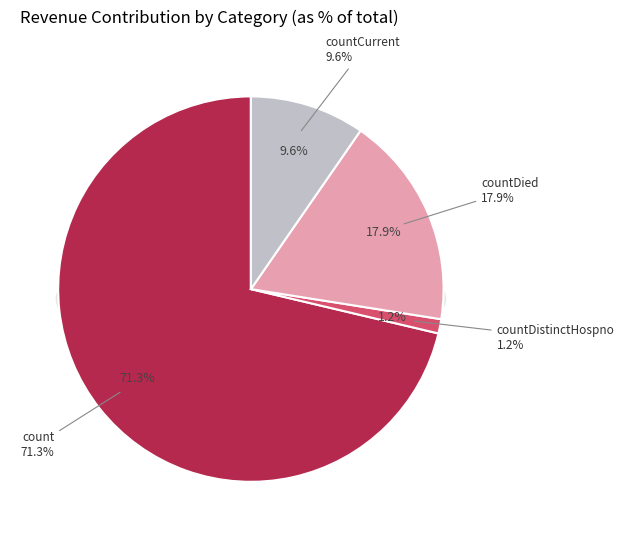

What percentage is NOT represented by countCurrent?

90.4%